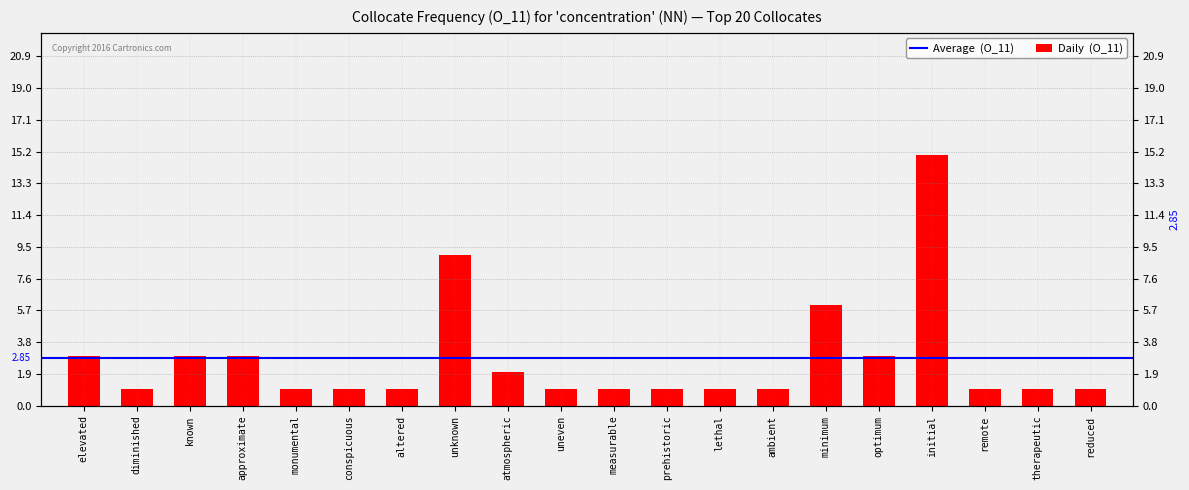

What is the difference between the maximum and minimum values?

14